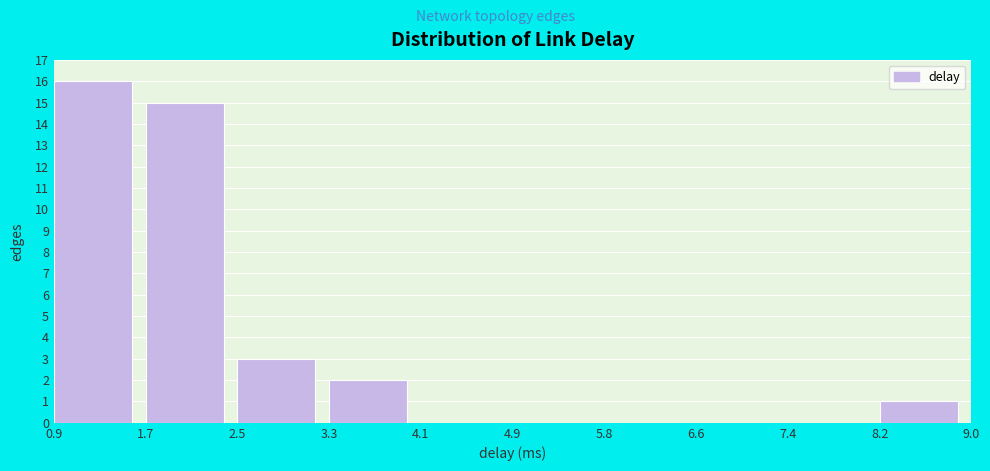

Reading left to right, list every bar in this chart as the range it spans on the x-axis followed by its height. The values are not printed on the chart, so give them approximately, as read against the axis.

0.9 to 1.7: 16
1.7 to 2.5: 15
2.5 to 3.3: 3
3.3 to 4.1: 2
4.1 to 4.9: 0
4.9 to 5.8: 0
5.8 to 6.6: 0
6.6 to 7.4: 0
7.4 to 8.2: 0
8.2 to 9.0: 1